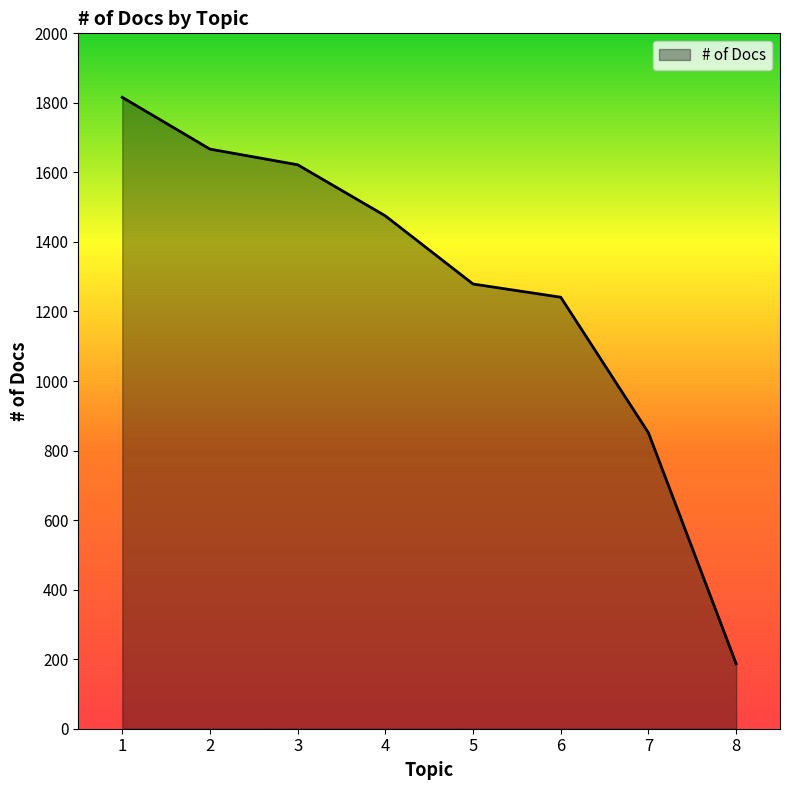

The value at 7 is 293. True or false?

False